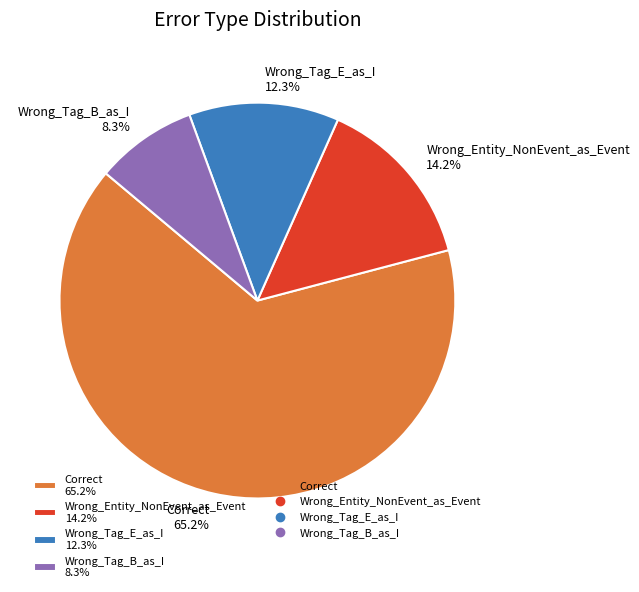

True or false: Correct accounts for 65% of the total.

True